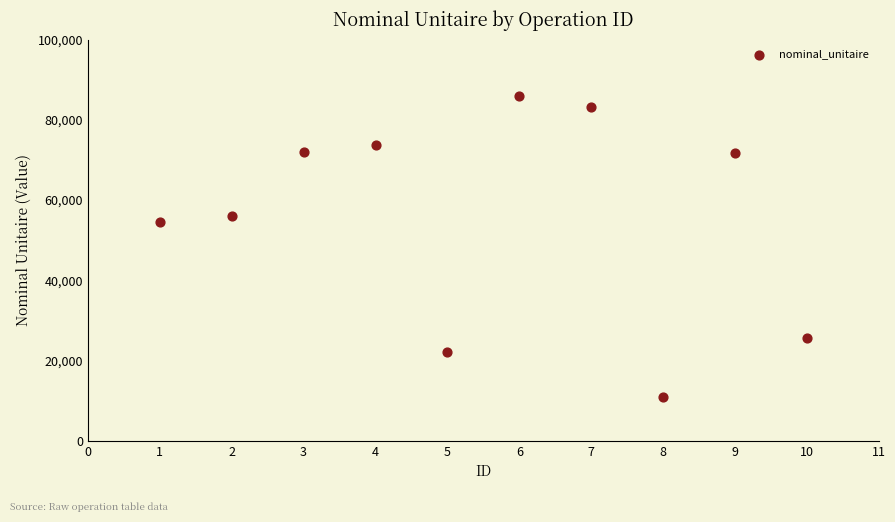

What Y value in the scatter plot is closest to 48447?

54524